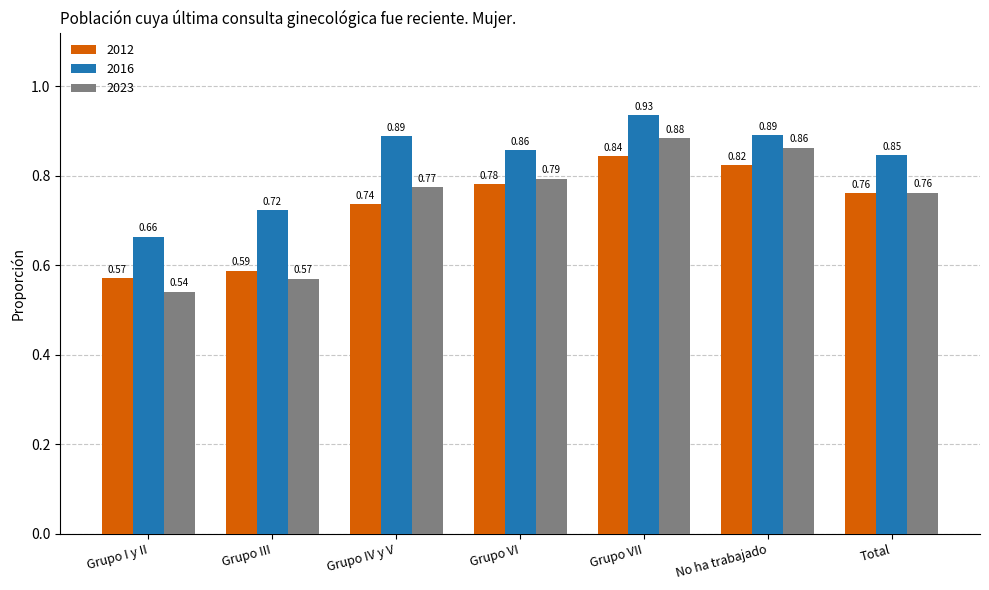

At which category does the chart reach its minimum across all series?

Grupo I y II